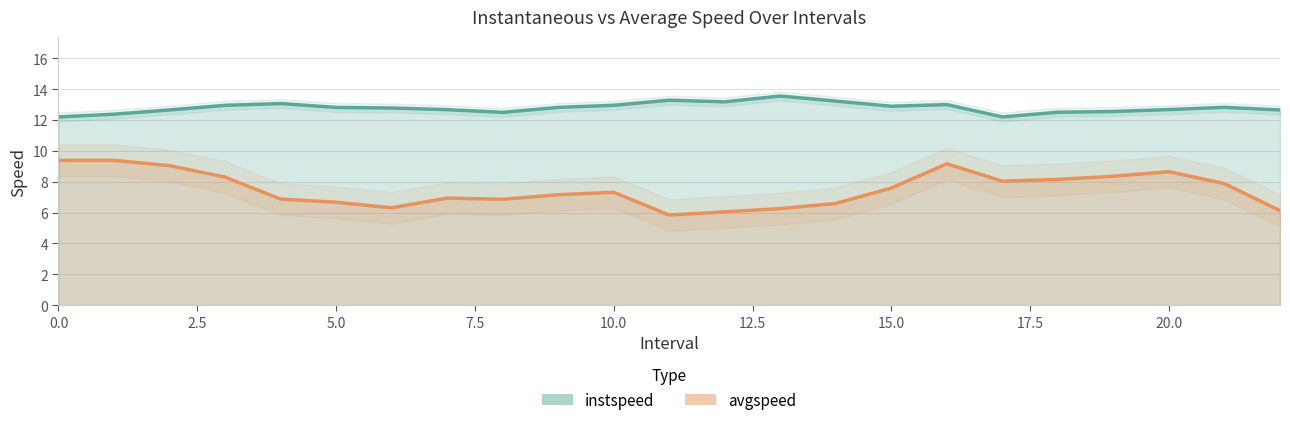

Between 2.5 and 15, which series saw the biggest shift?

avgspeed